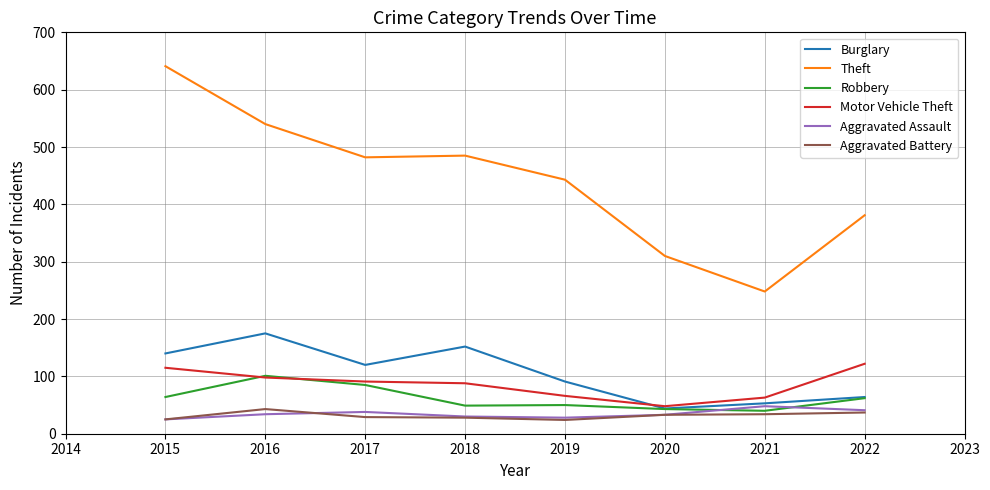

Read the Motor Vehicle Theft value at 2016.

98